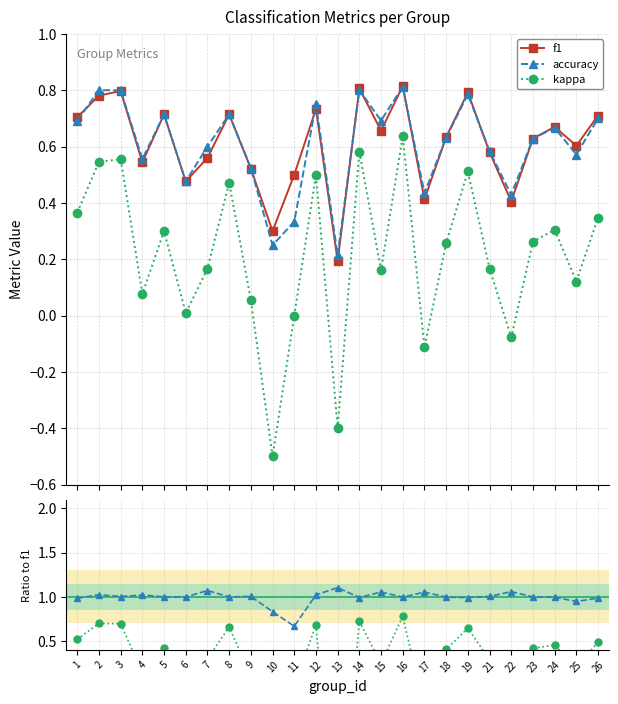

What is the sum of the accuracy values at 21 and 3?

1.4